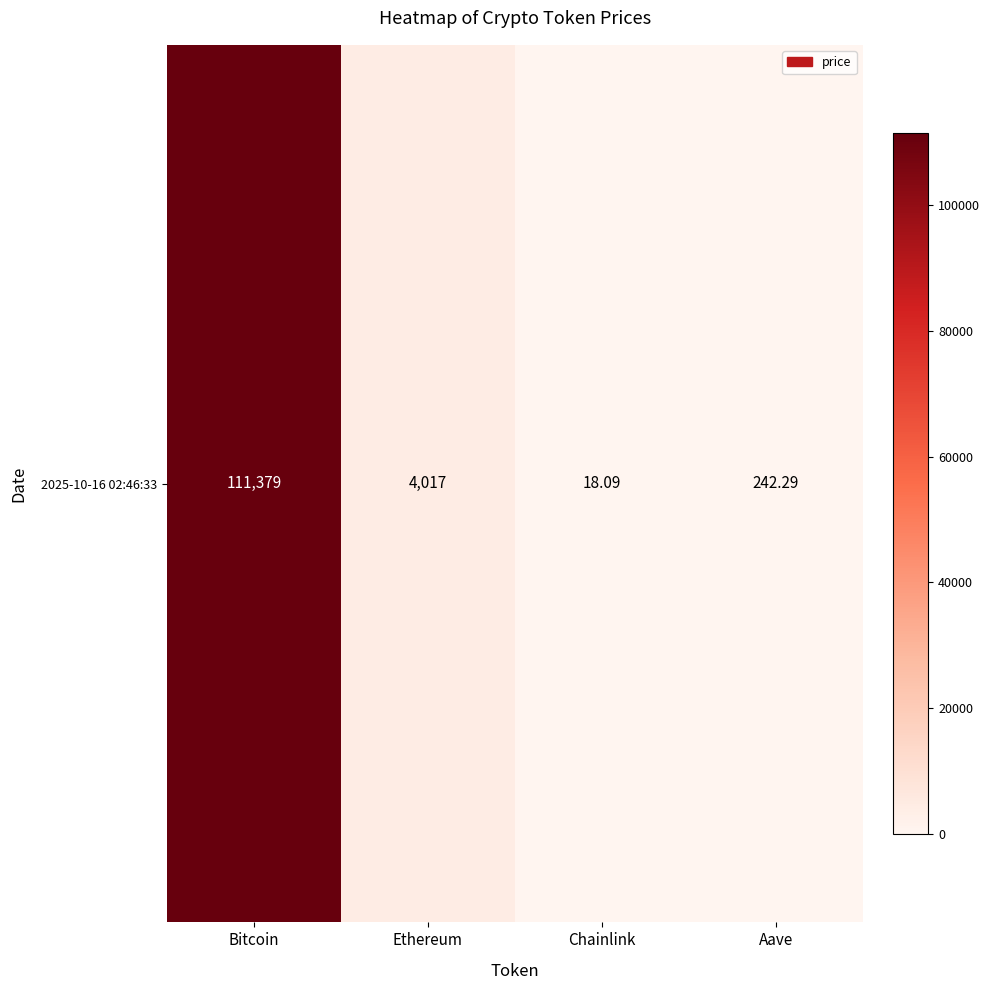

Reading left to right, what are all the values shown in this chart?

111379.0	4017.2	18.1	242.3